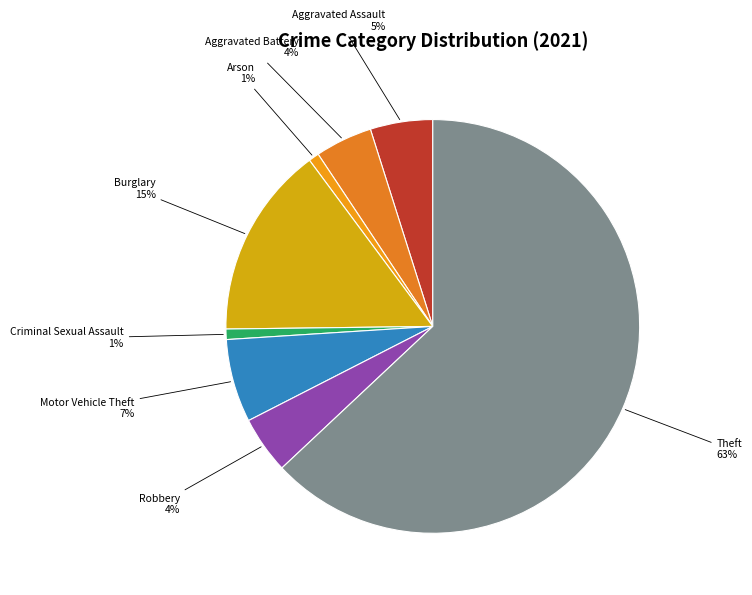

Is Aggravated Assault the majority of the pie?

No